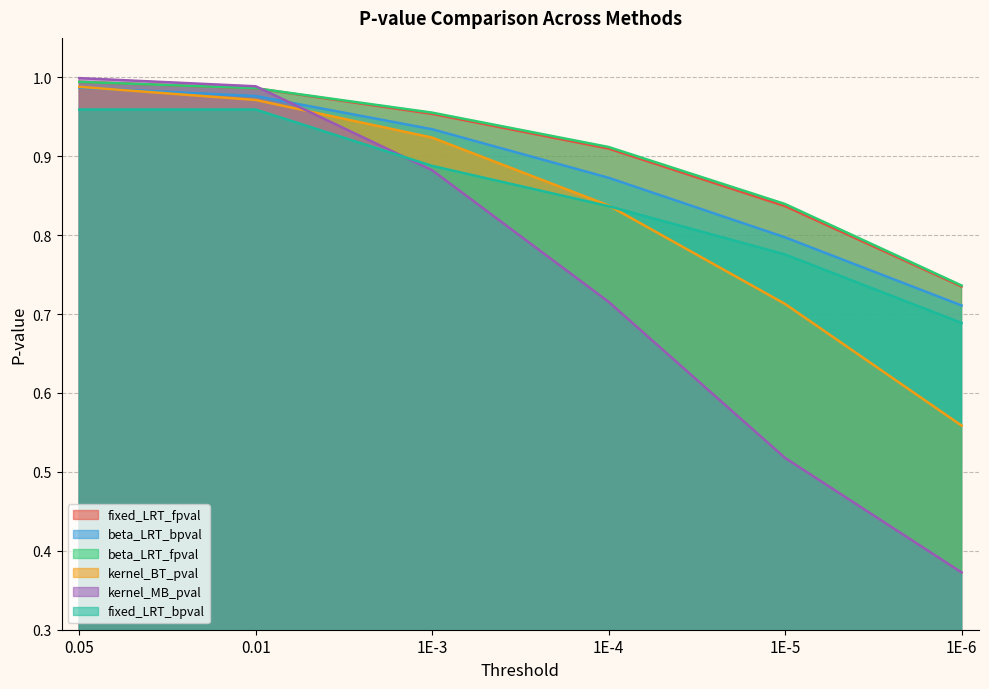

True or false: kernel_MB_pval has a value of 0.9 at 1E-3.

True